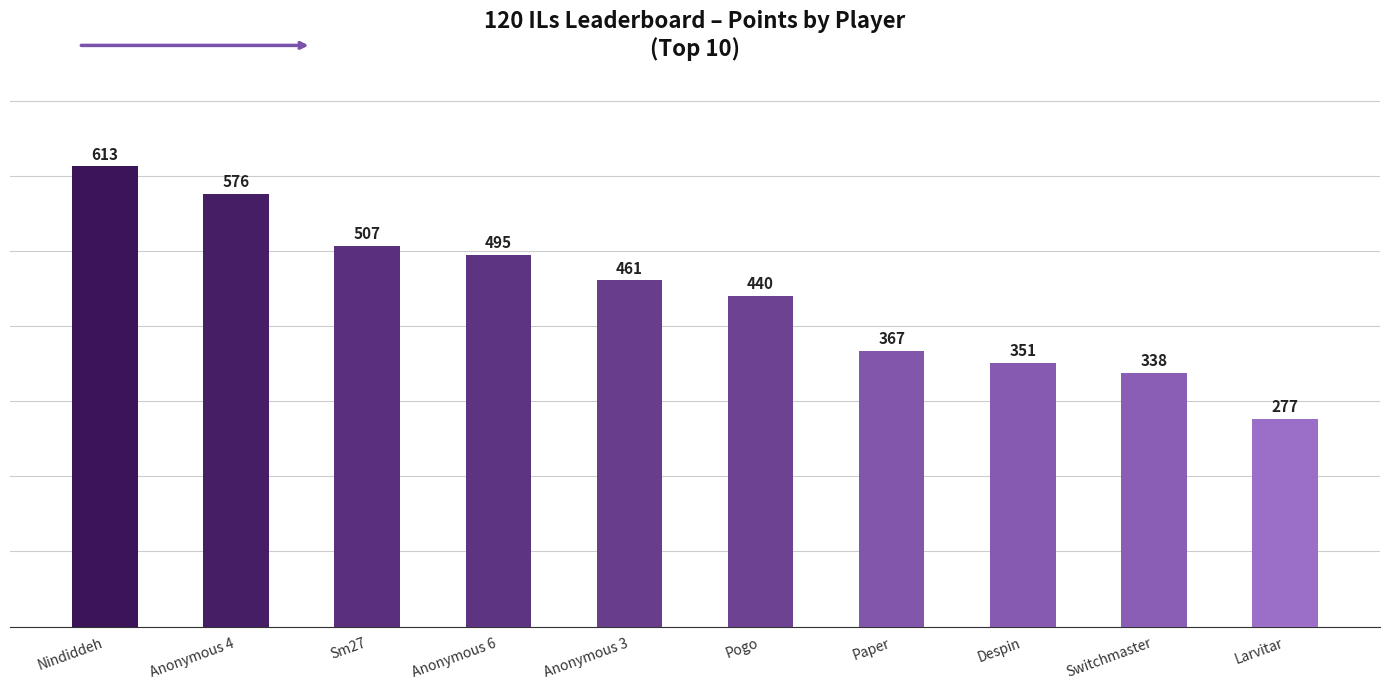

What position from the left is Anonymous 6?

4